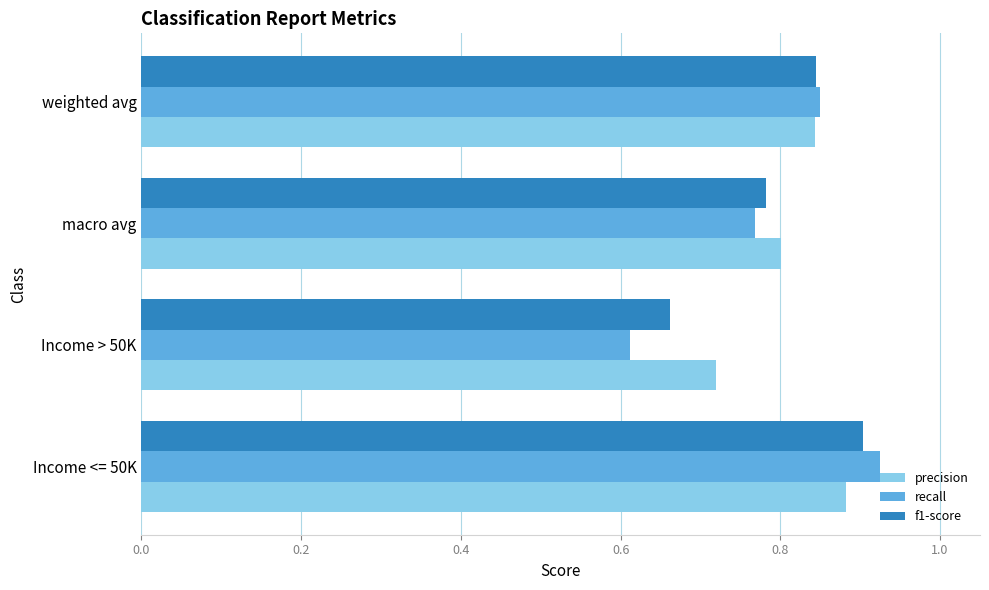

What is the sum of the recall values at Income <= 50K and Income > 50K?

1.5